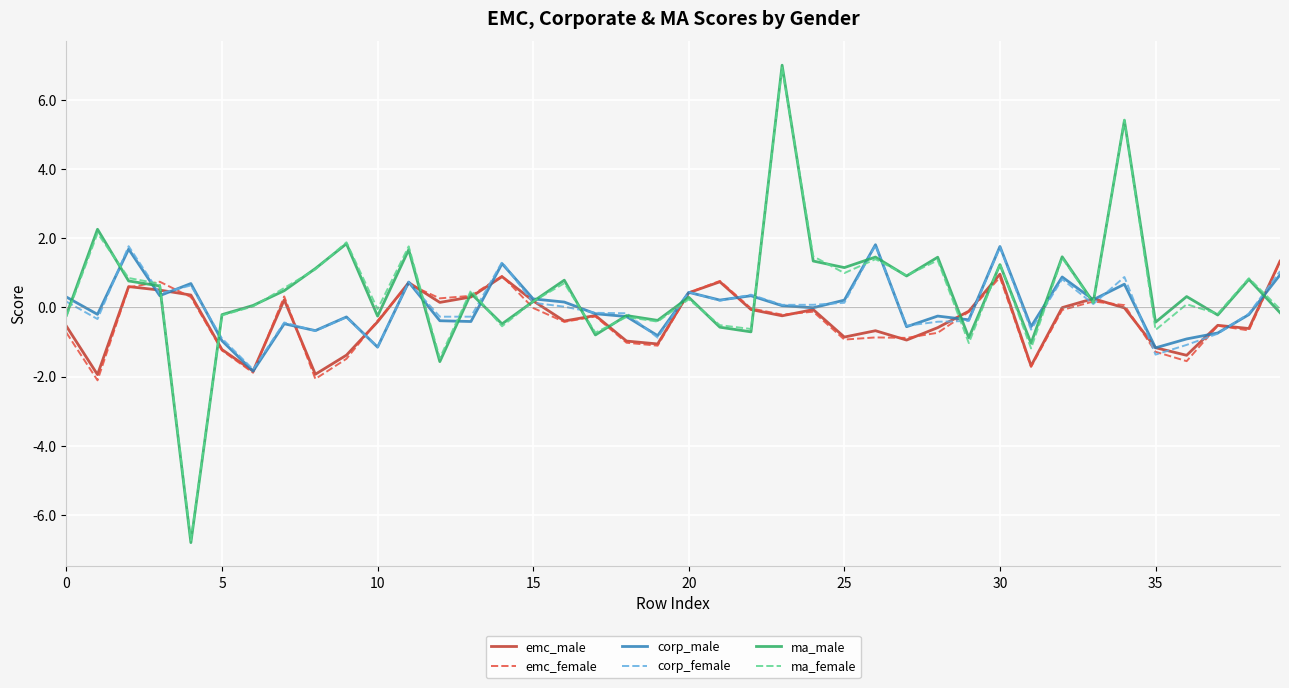

What is the smallest value displayed?

-6.8